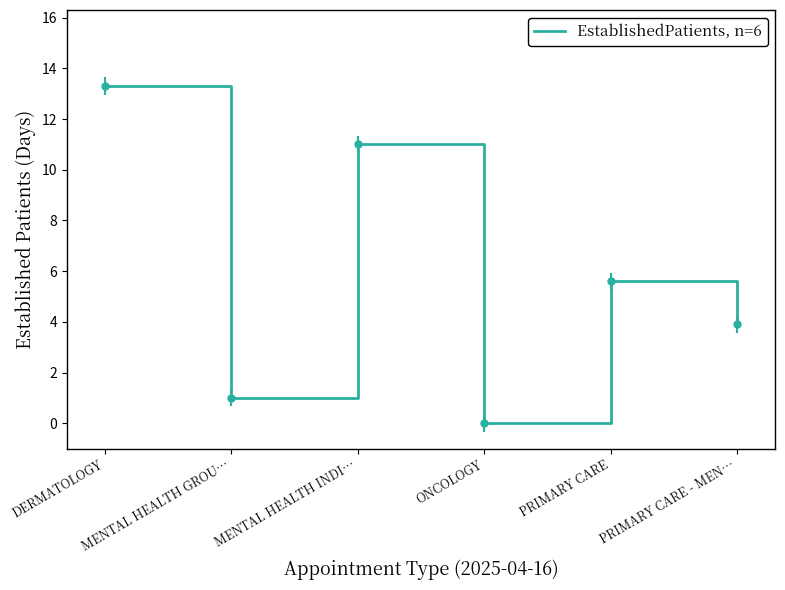

Rank the categories by value from lowest to highest.

ONCOLOGY, MENTAL HEALTH GROU…, PRIMARY CARE - MEN…, PRIMARY CARE, MENTAL HEALTH INDI…, DERMATOLOGY